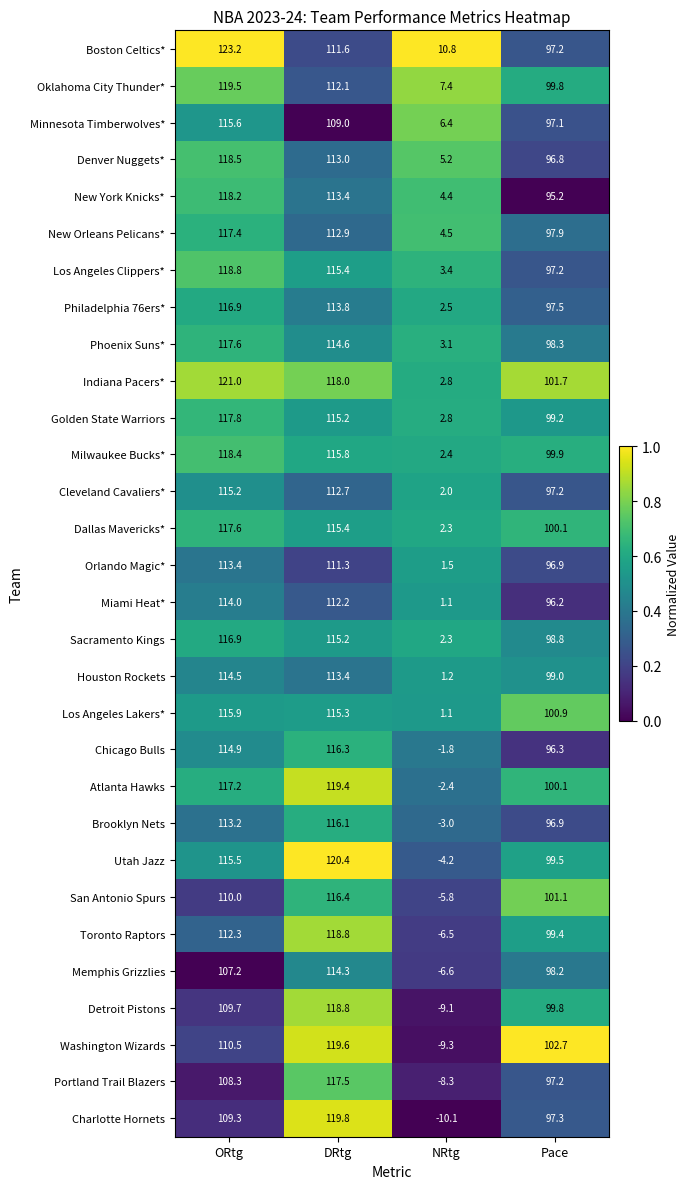

What is the approximate value of Washington Wizards at Pace?

102.7